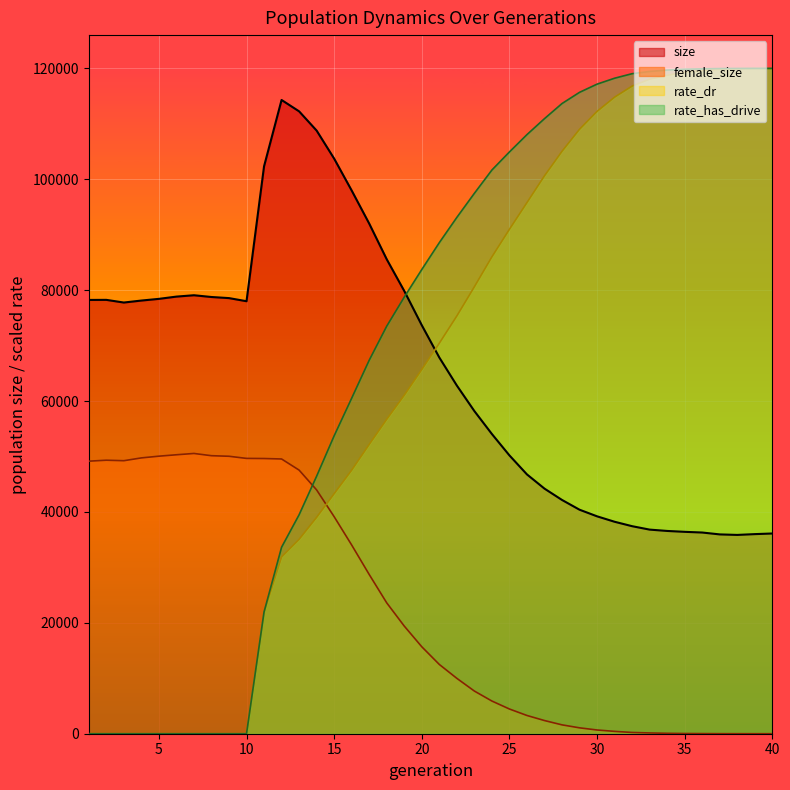

How many data points does each series have?

40